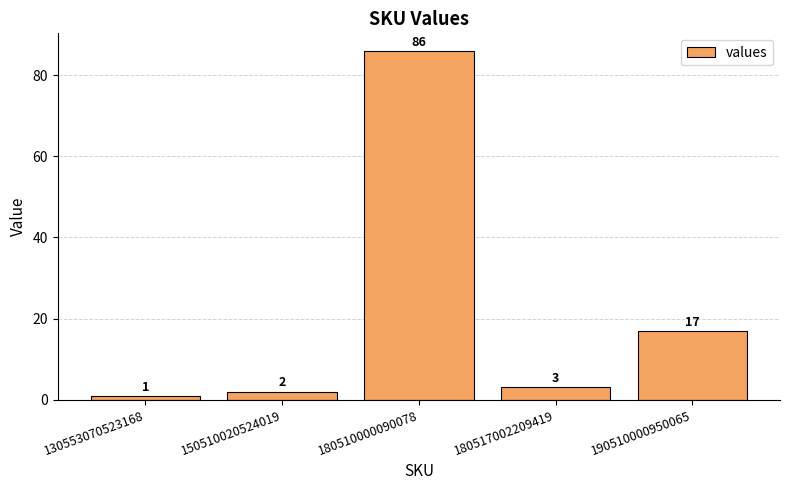

Rank the categories by value from highest to lowest.

180510000090078, 190510000950065, 180517002209419, 150510020524019, 130553070523168